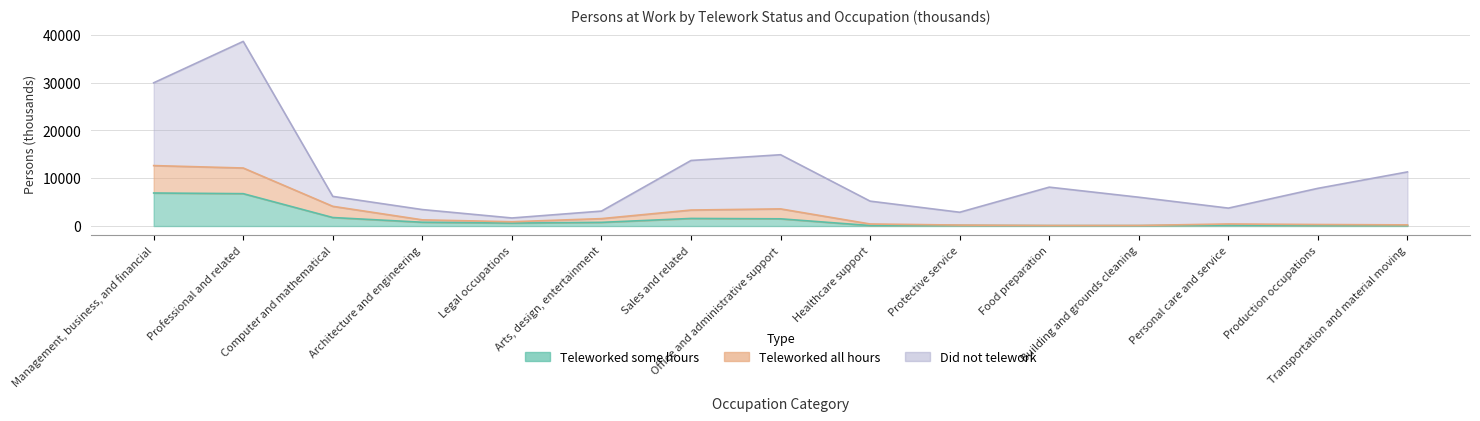

What is the label of the 10th point from the left?

Protective service